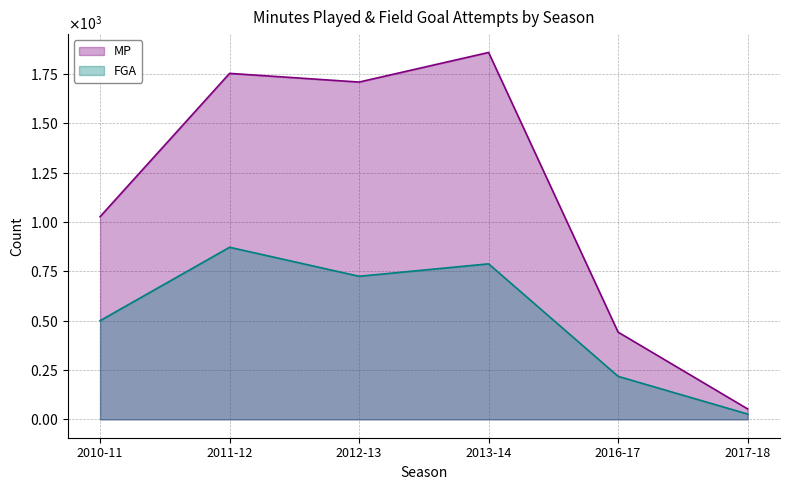

Which has a higher value, 2010-11 or 2012-13?

2012-13